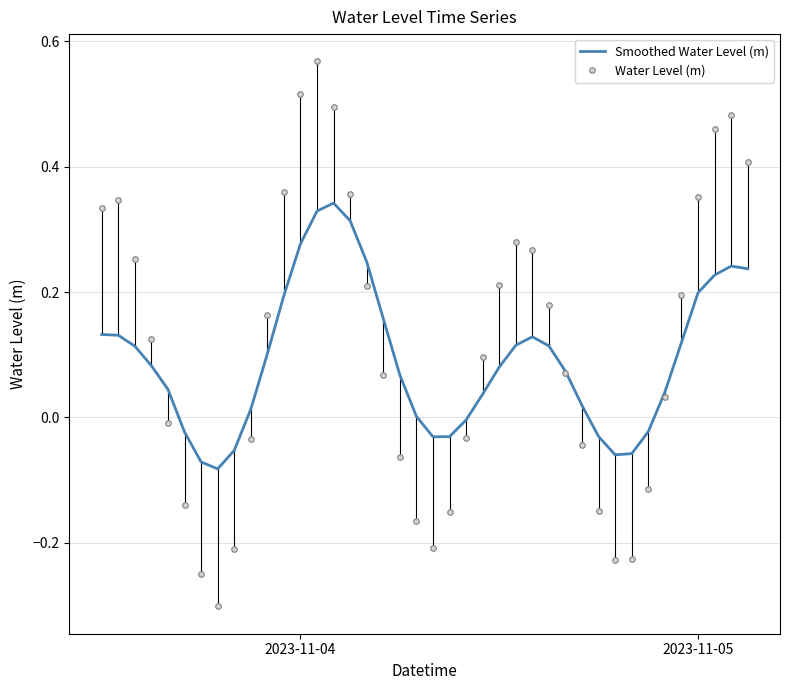

Which series has the largest range (max minus min)?

Water Level (m)